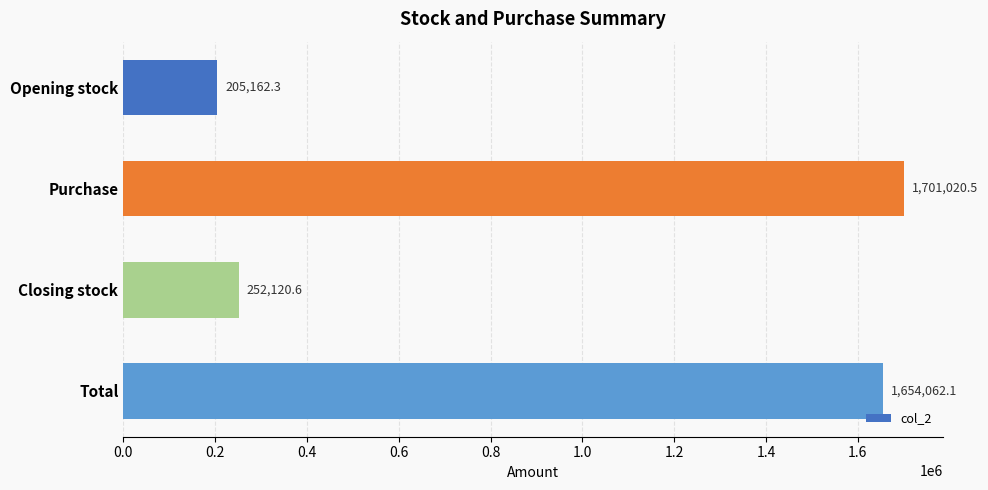

How many values exceed 1654062?

2